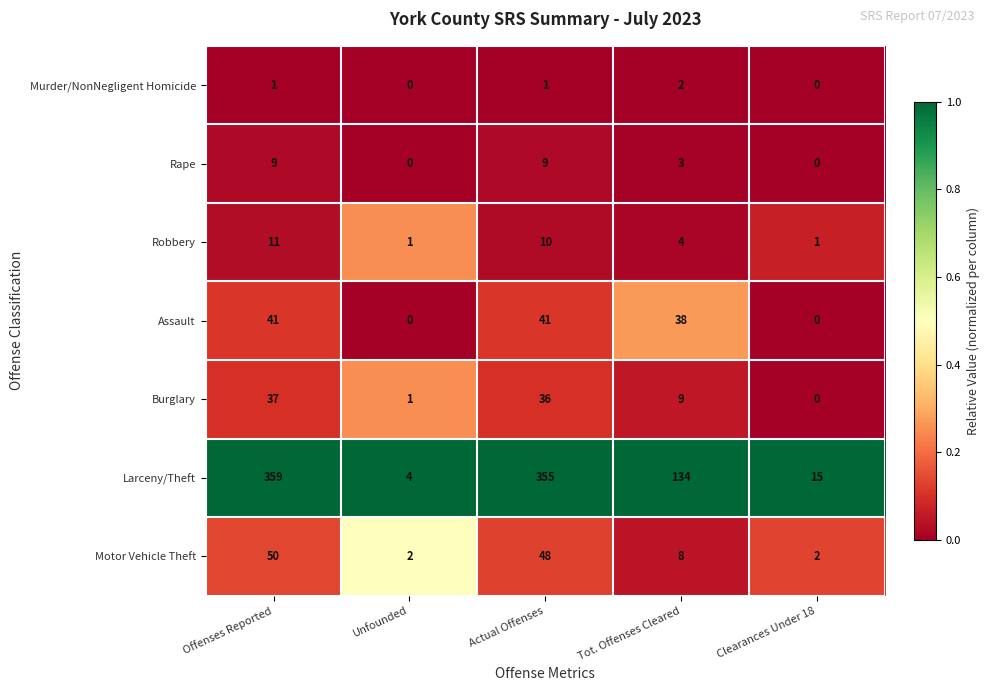

Is it true that Assault equals 60 at Tot. Offenses Cleared?

False